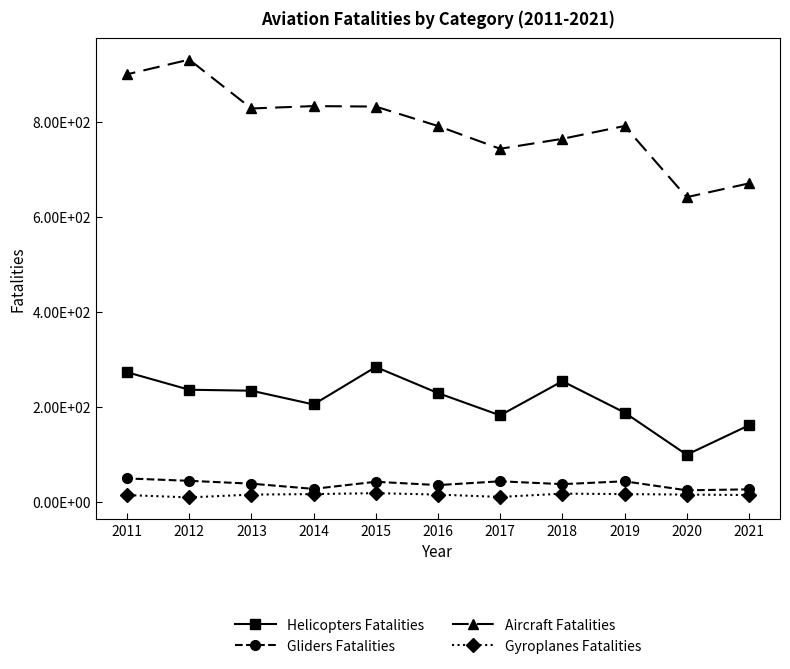

How many series are shown in this chart?

4